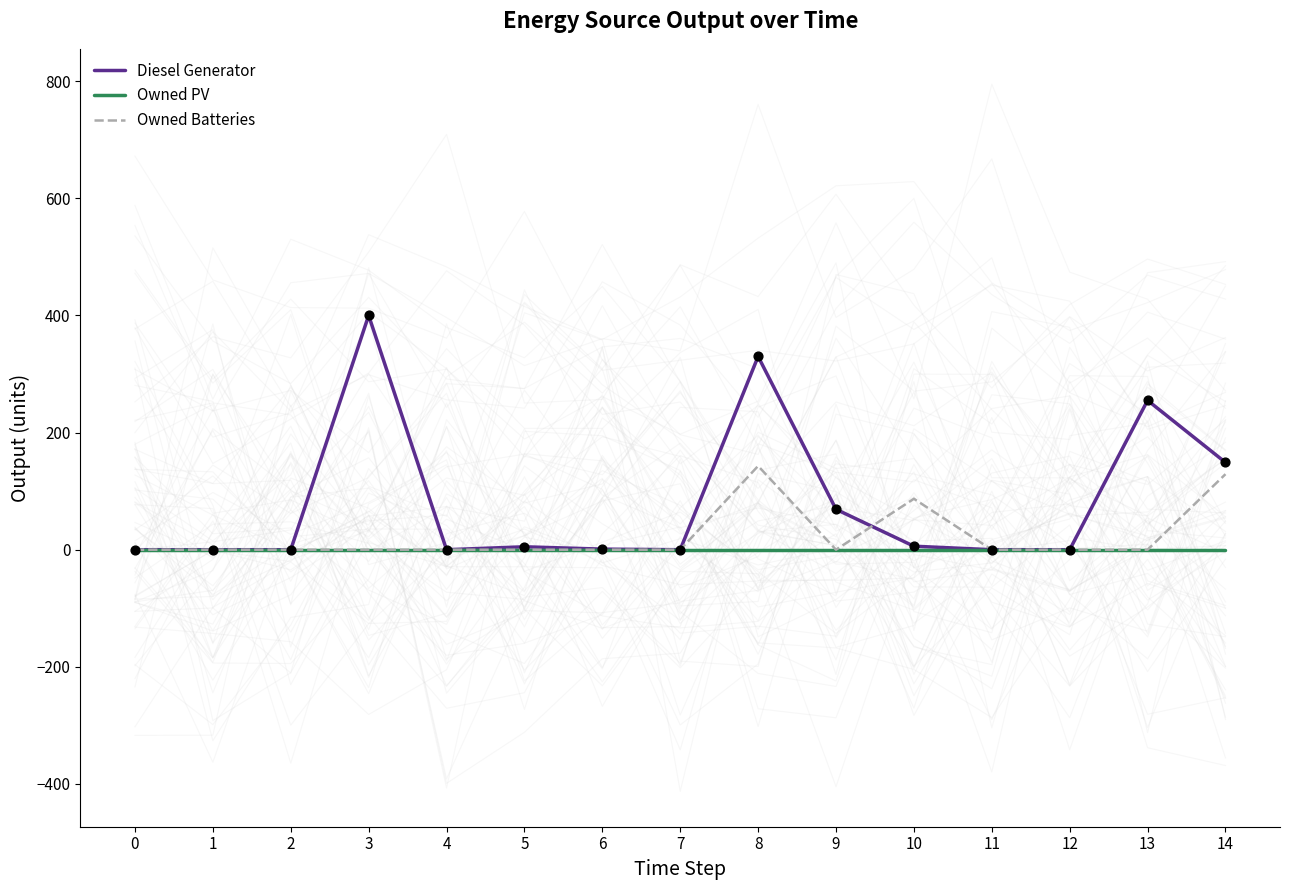

Which series has the largest Y range (max minus min)?

Diesel Generator